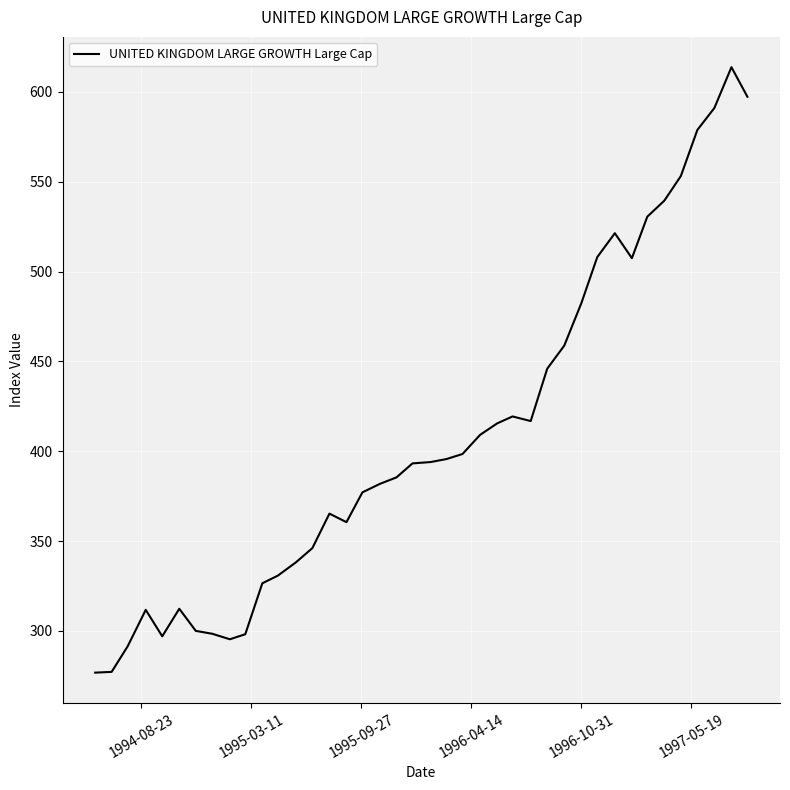

What is the difference between the maximum and minimum values?

337.1